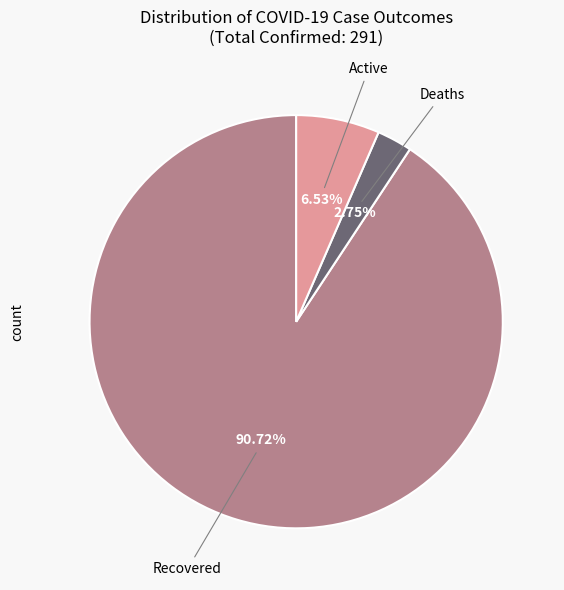

To the nearest percent, what is the average slice percentage?

33%